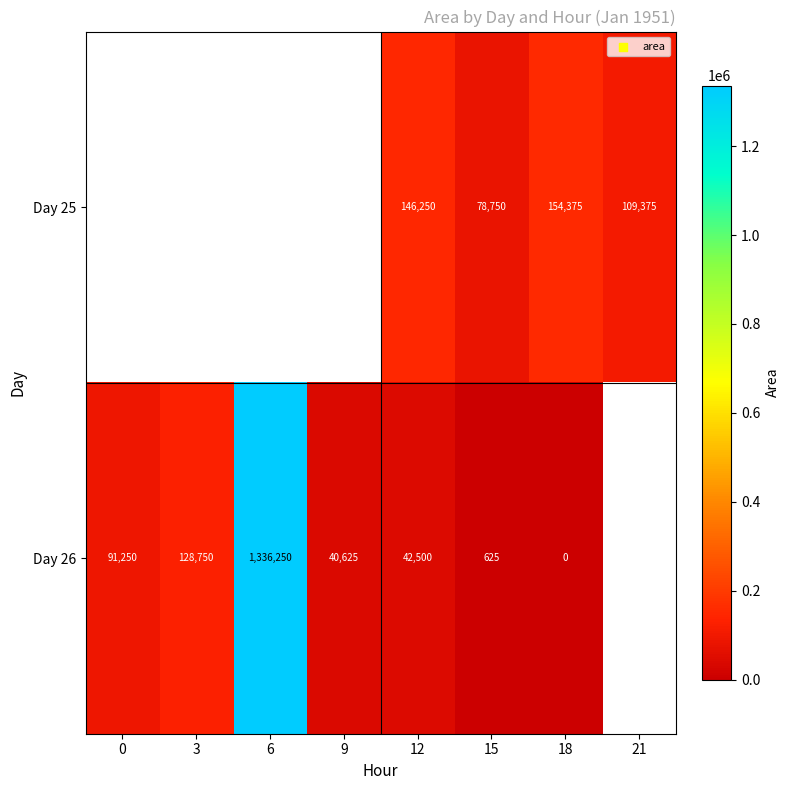

Rank the series at 12 from highest to lowest value.

Day 25, Day 26